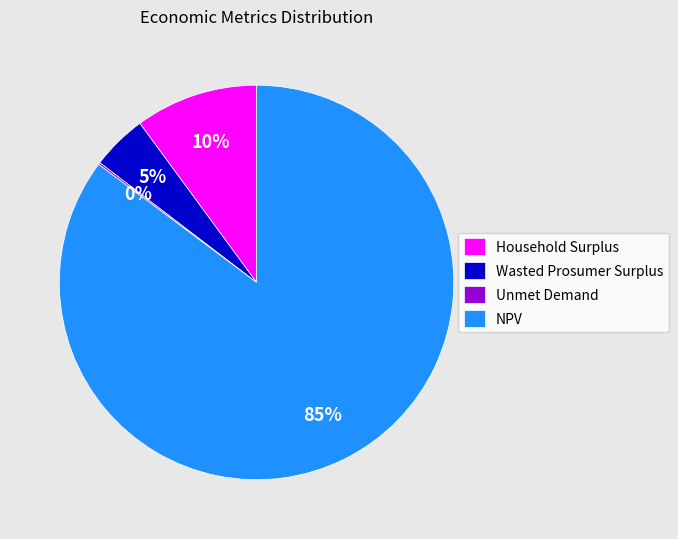

True or false: Household Surplus accounts for 1% of the total.

False